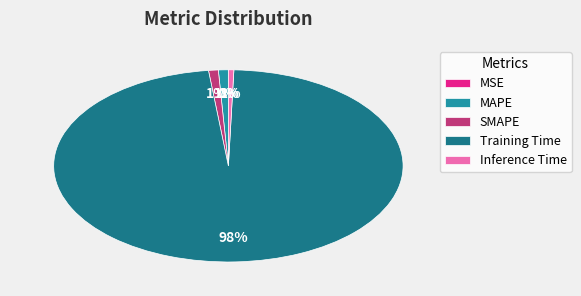

Does any single category account for the majority?

Yes